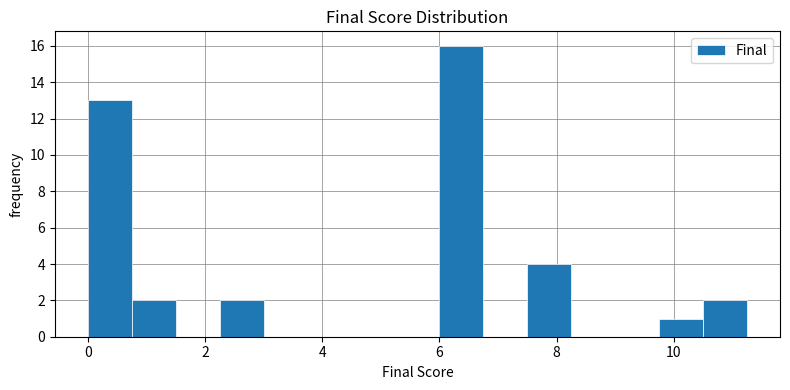

Read against the x-axis, roughly where is the centre of the tallest bar?

6.4